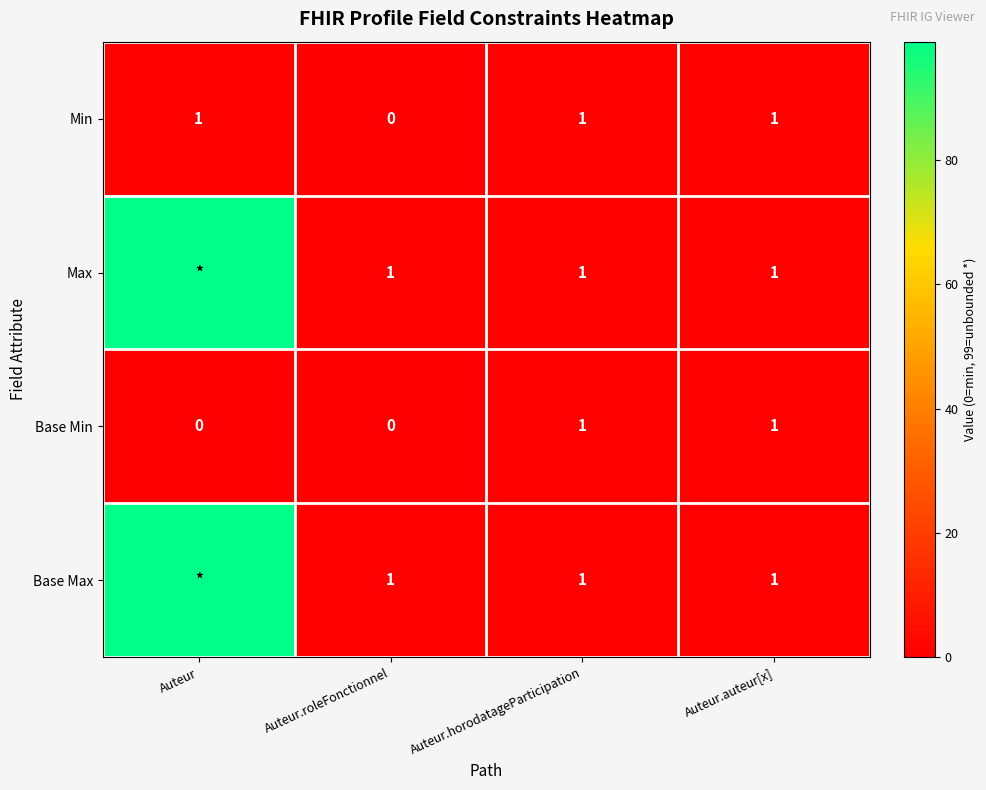

True or false: Min has a value of 1 at Auteur.roleFonctionnel.

False